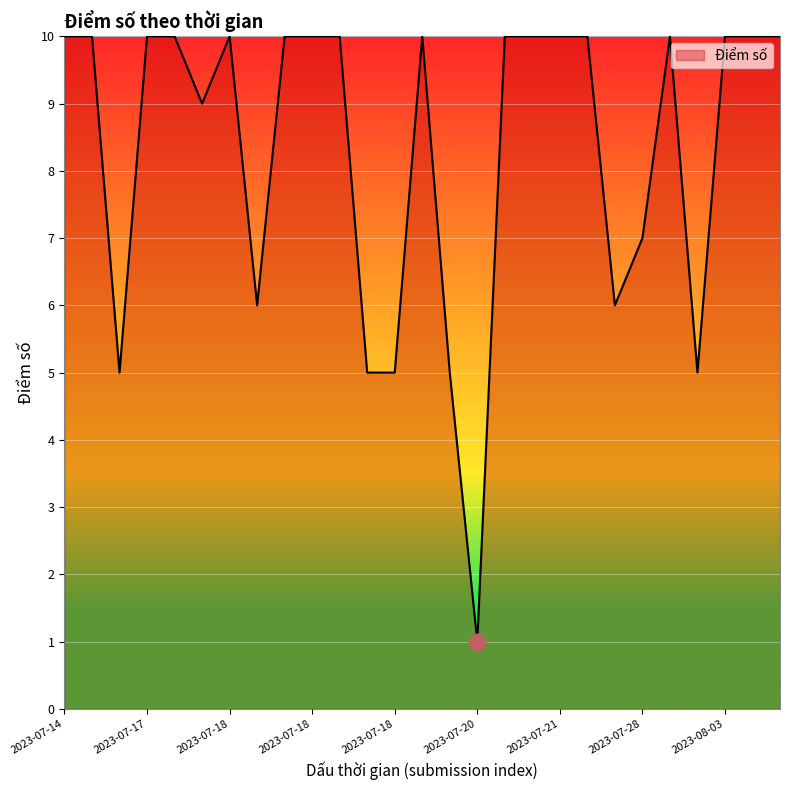

What is the difference between the maximum and minimum values?

9